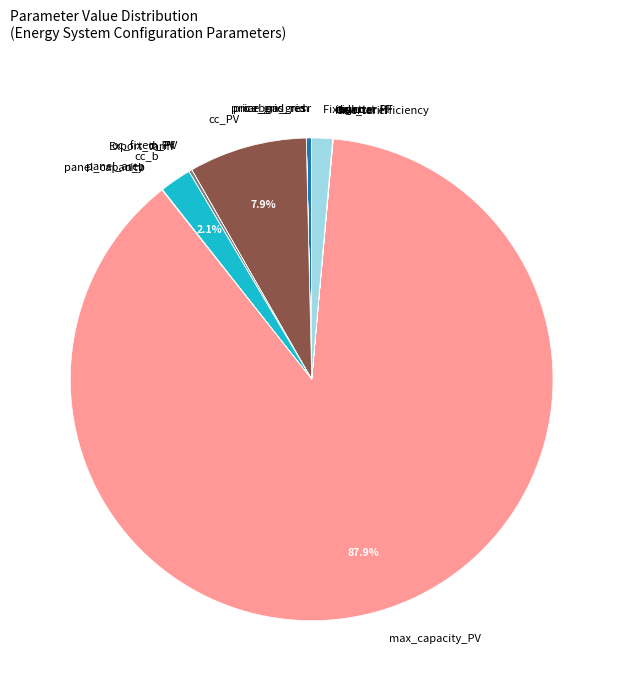

What is the total percentage of n_PV and cc_b?

2.1%